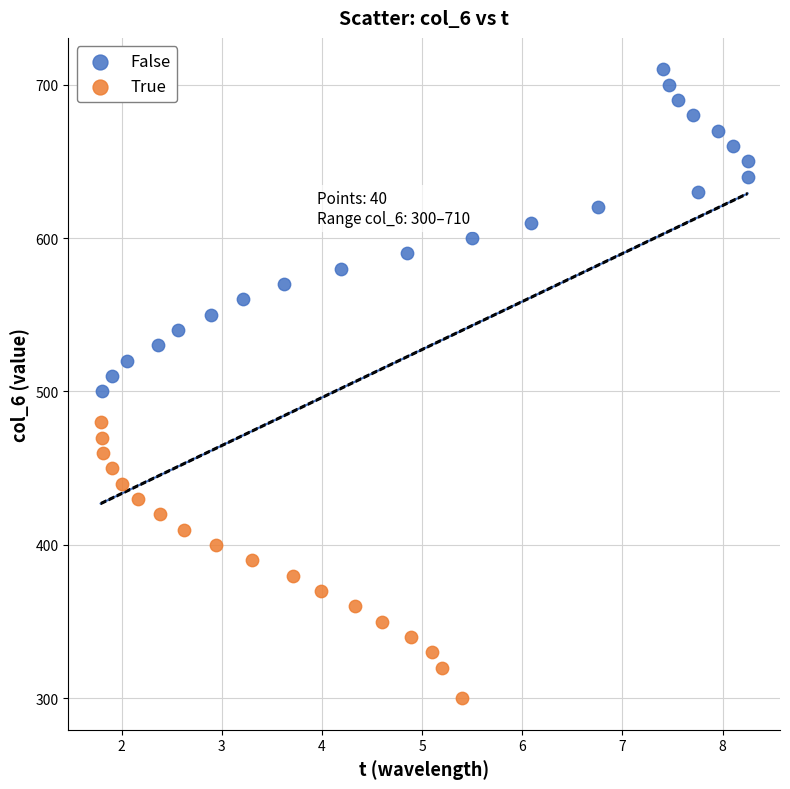

Which series contains the lowest Y value?

True